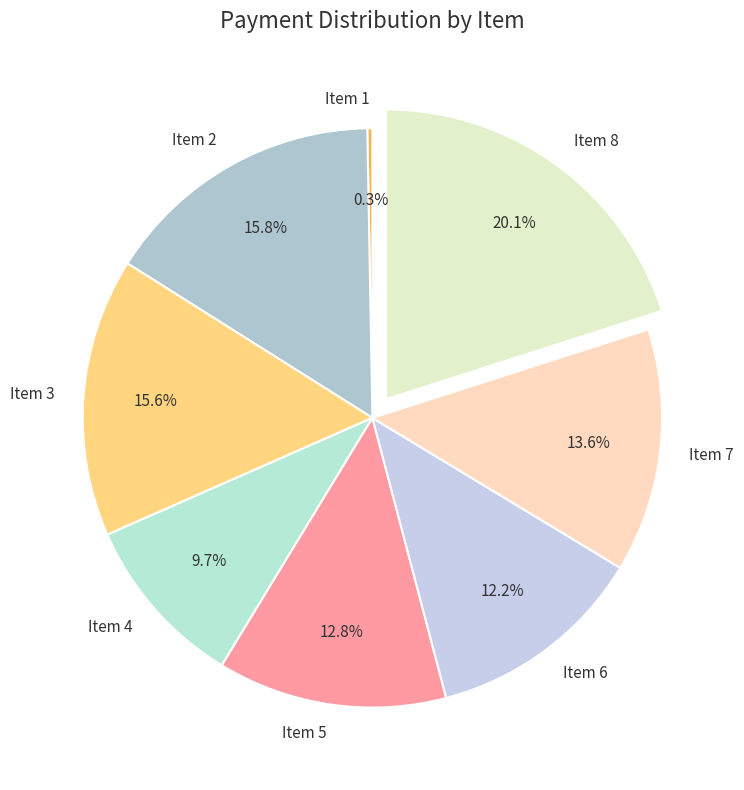

Which category has the biggest portion of the pie?

Item 8